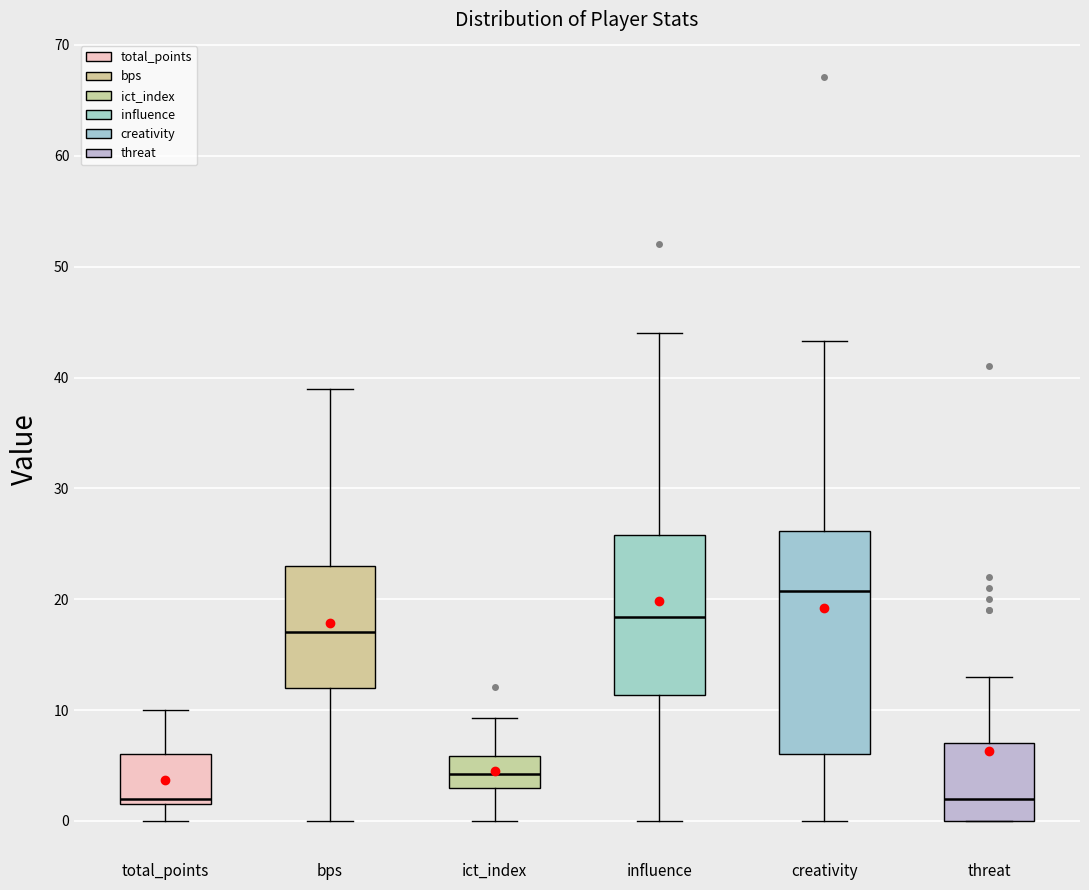

Reading left to right, transcribe this box plot: for each box, give where its median line is, the range the box spans, and where its two whiskers end, as read against the y-axis. The values are not printed on the chart, so give them approximately, as read against the axis.

total_points: median 2 (just above the box's lower edge), box 2 to 6, whiskers 0 to 10
bps: median 17, box 12 to 23, whiskers 0 to 39
ict_index: median 4, box 3 to 6, whiskers 0 to 9
influence: median 18, box 11 to 26, whiskers 0 to 44
creativity: median 21, box 6 to 26, whiskers 0 to 43
threat: median 2, box 0 to 7, whiskers 0 to 13